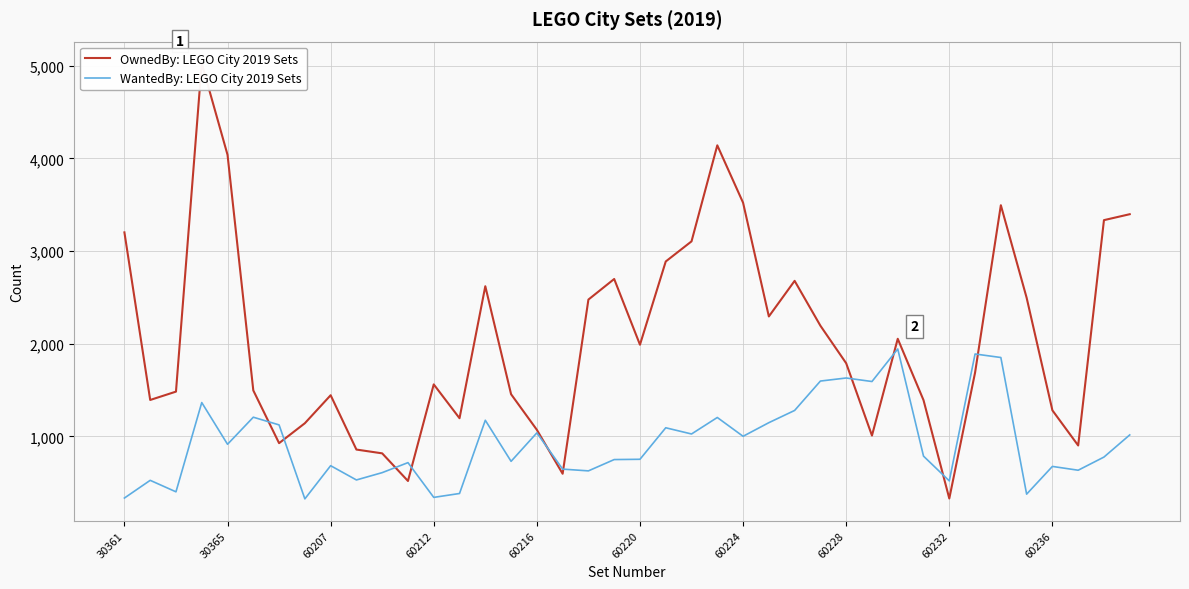

What is the approximate value of WantedBy: LEGO City 2019 Sets at 14?

1174